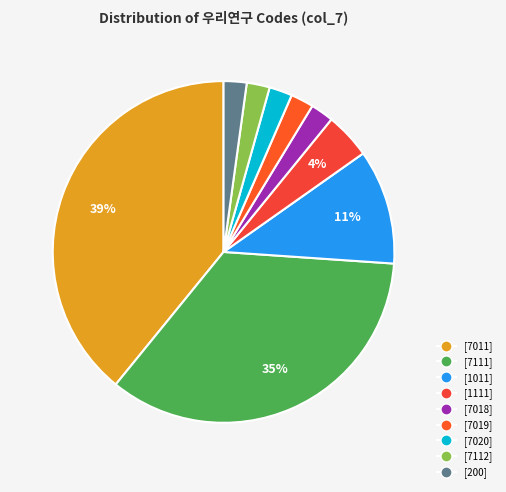

How many slices are in this pie chart?

9